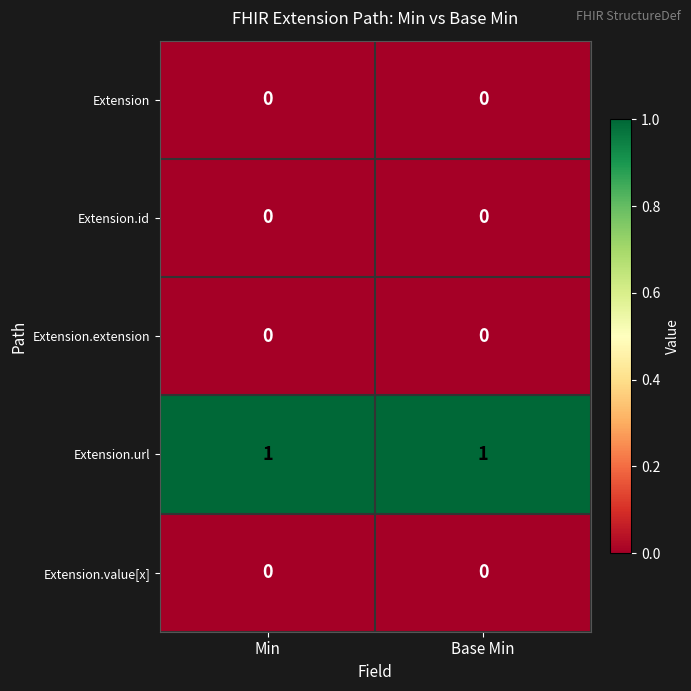

Which series has the largest total across all categories?

Extension.url